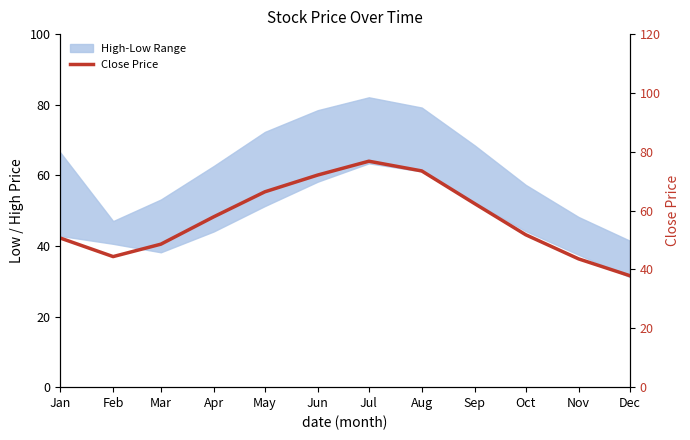

Which category has the highest value across all series?

Jul